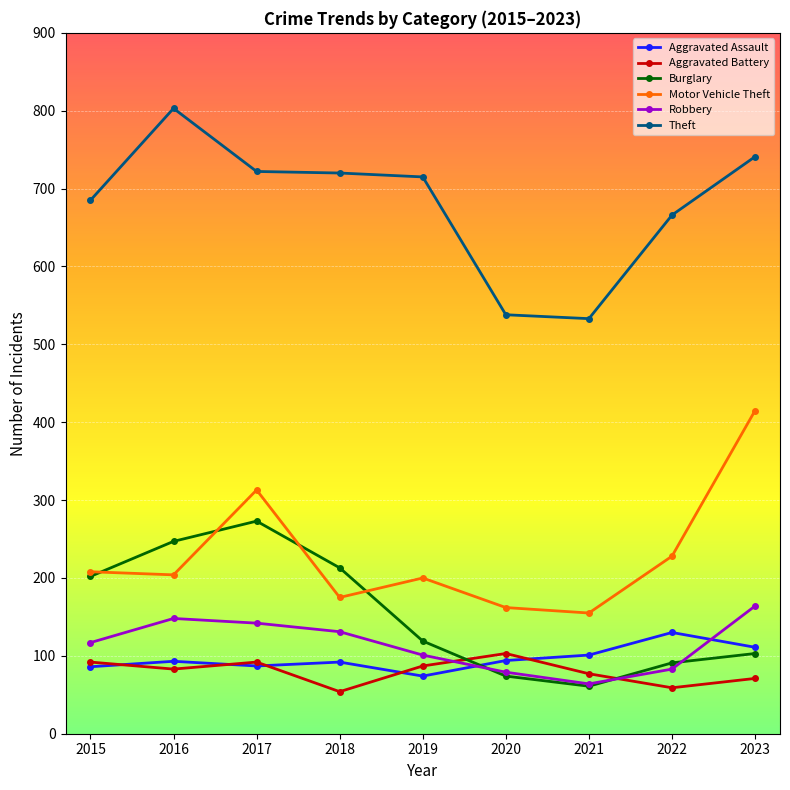

Which series has the widest spread of values?

Theft